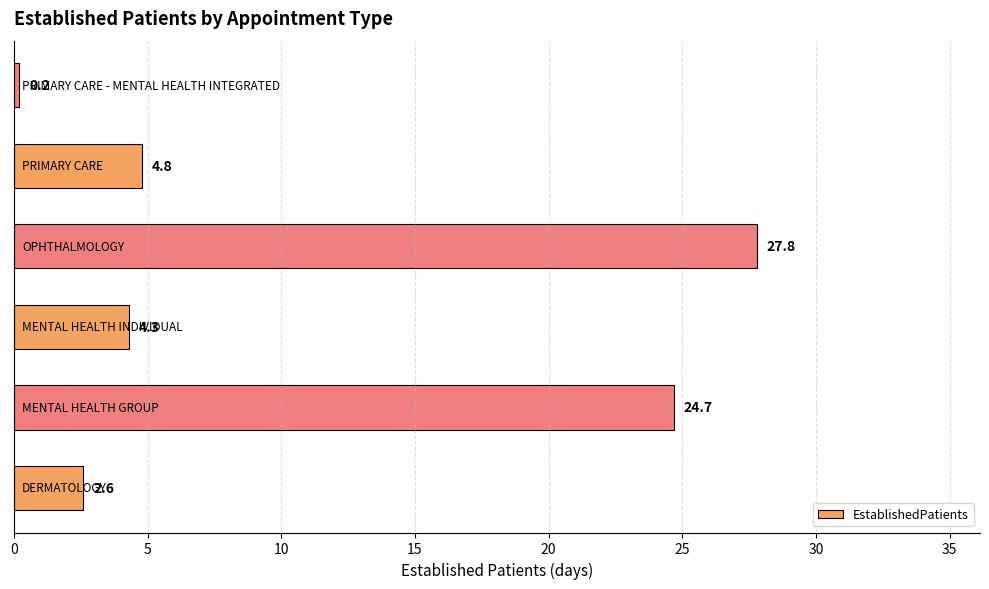

What is the greatest value displayed?

27.8